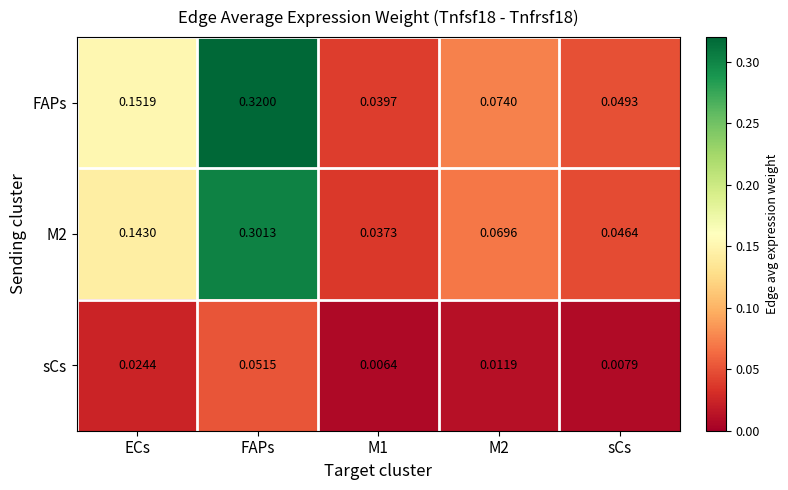

Which label corresponds to the smallest value in the chart?

M1